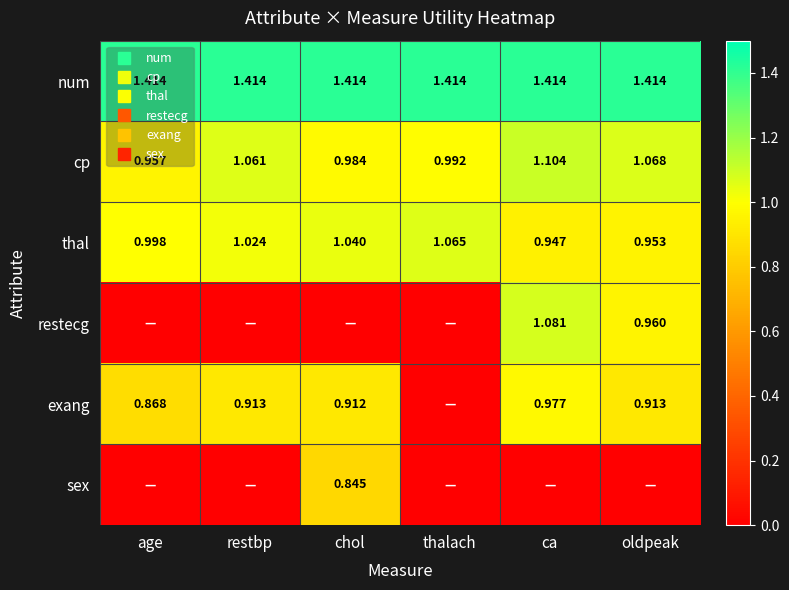

The exang series shows 0.4 at chol. True or false?

False